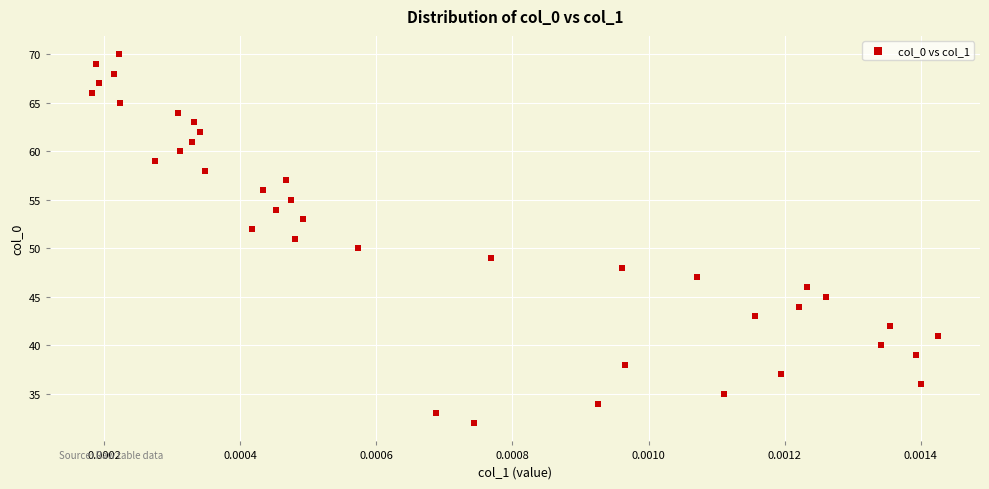

What is the range of Y values (max minus min)?

38